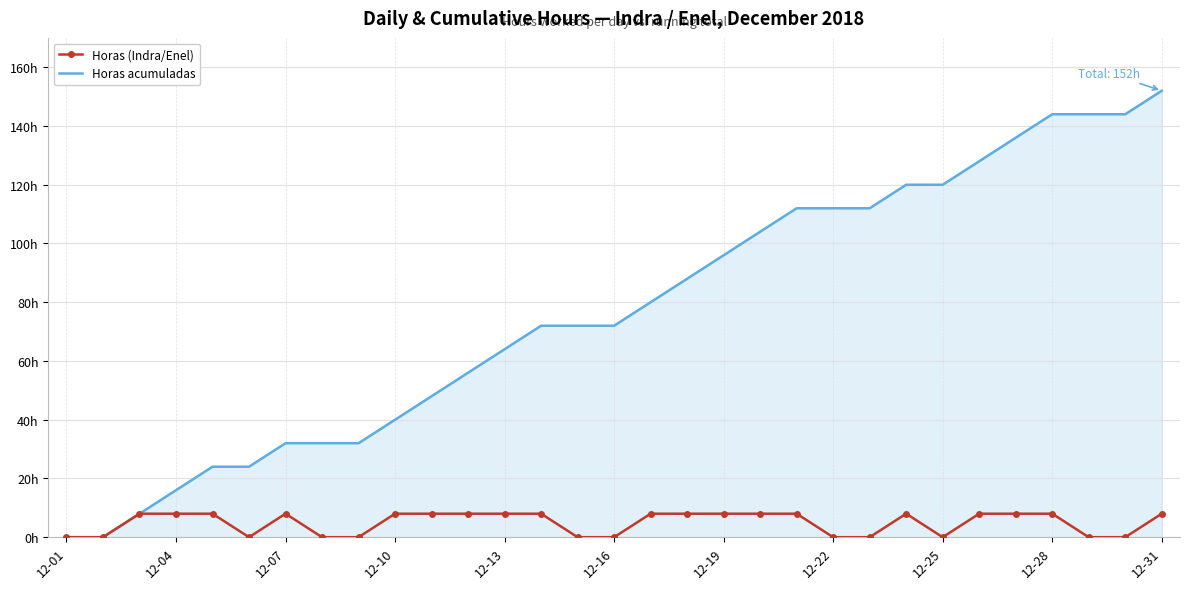

True or false: Horas (Indra/Enel) and Horas acumuladas intersect in this chart.

False